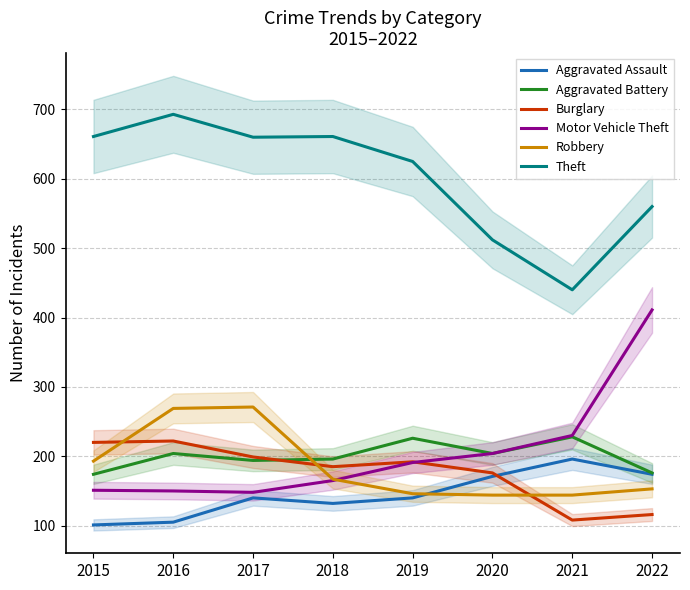

How many intersections are there between Motor Vehicle Theft and Burglary?

1